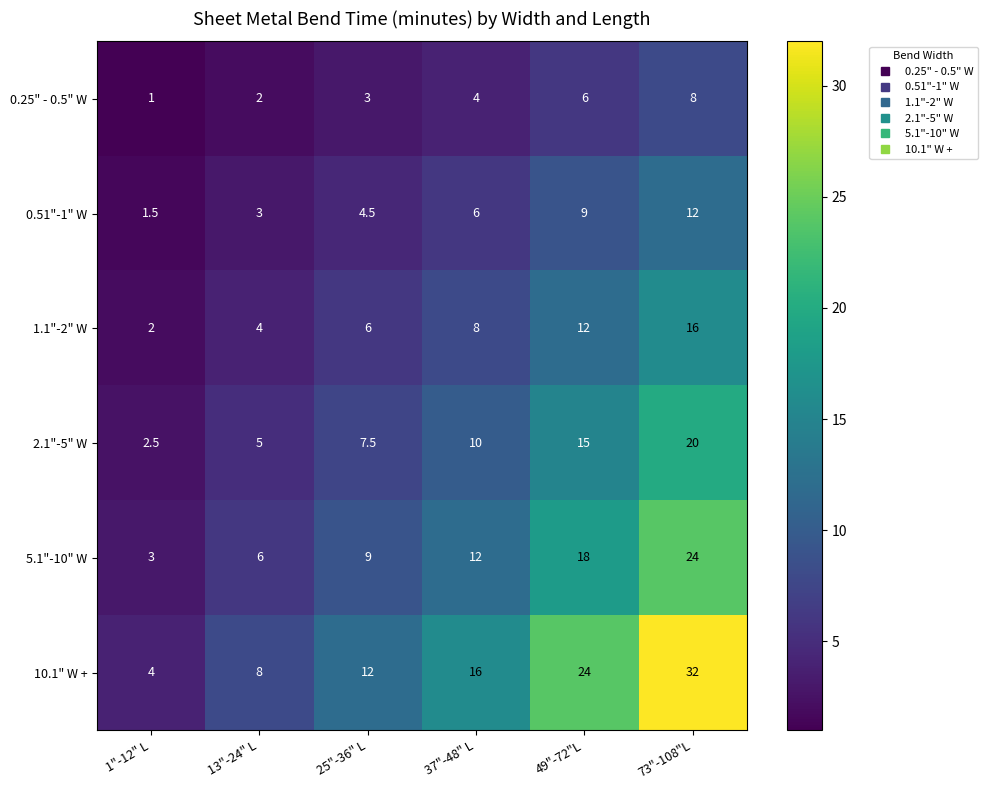

Is it true that 10.1" W + equals 13.4 at 13"-24" L?

False